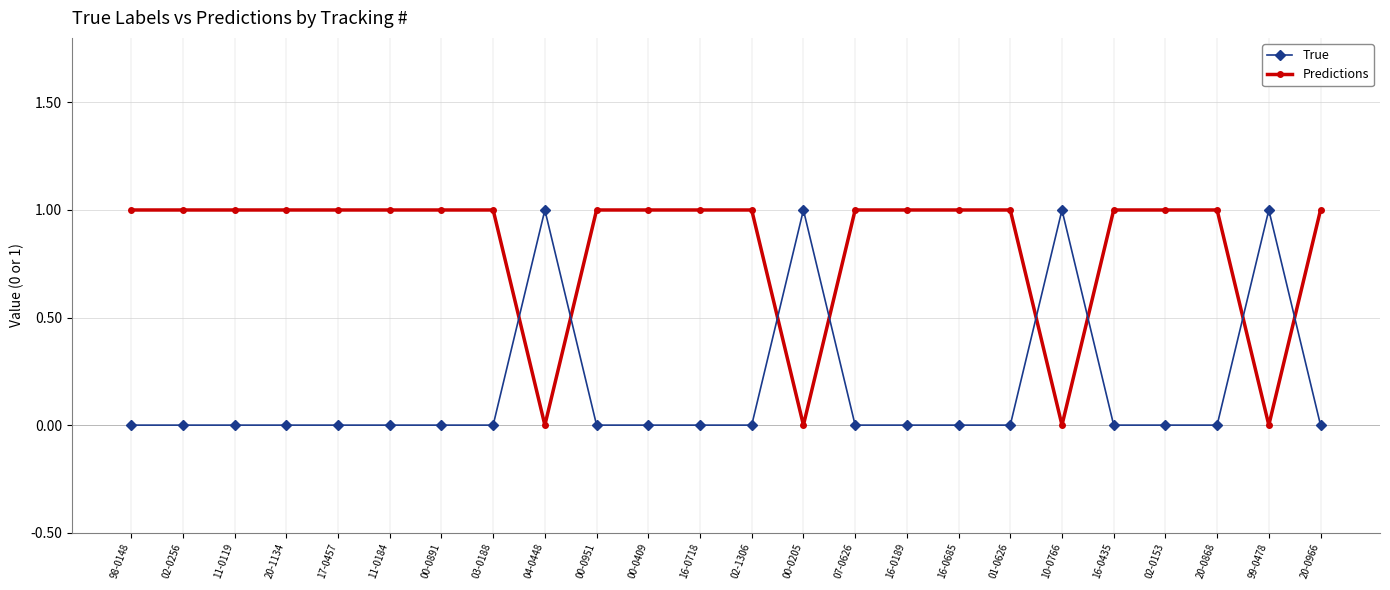

Reading right to left, list all the values displayed in this chart.

True: 0	1	0	0	0	1	0	0	0	0	1	0	0	0	0	1	0	0	0	0	0	0	0	0
Predictions: 1	0	1	1	1	0	1	1	1	1	0	1	1	1	1	0	1	1	1	1	1	1	1	1